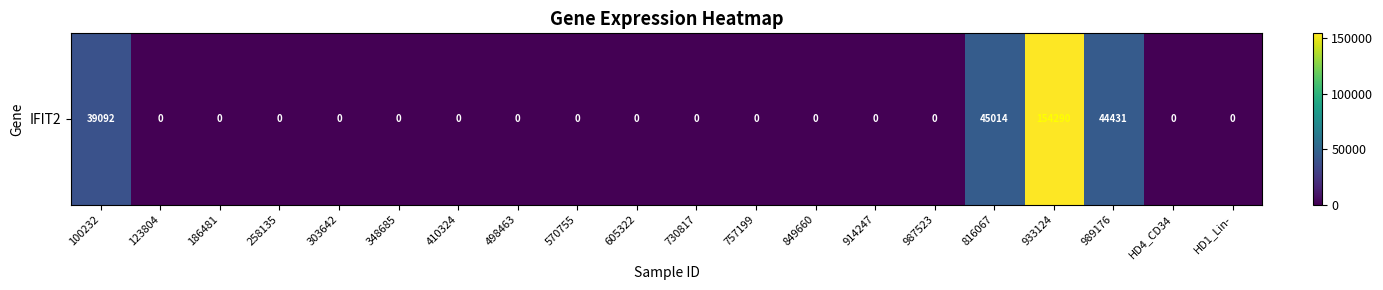

At which category does the chart reach its peak across all series?

933124